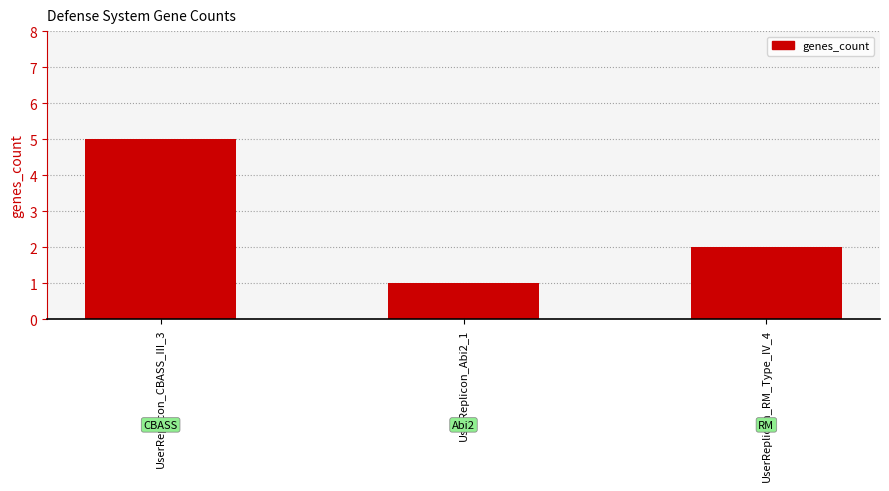

Is it true that the value at UserReplicon_CBASS_III_3 is 5?

True